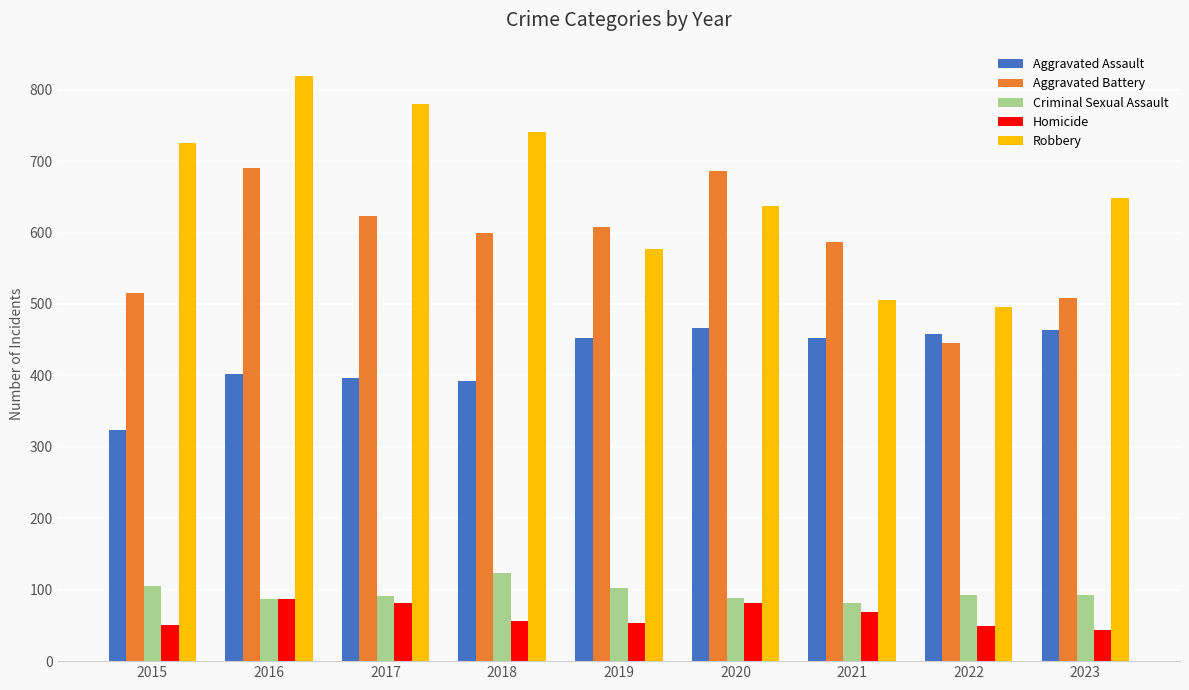

Rank the series by their maximum value, from lowest to highest.

Homicide, Criminal Sexual Assault, Aggravated Assault, Aggravated Battery, Robbery